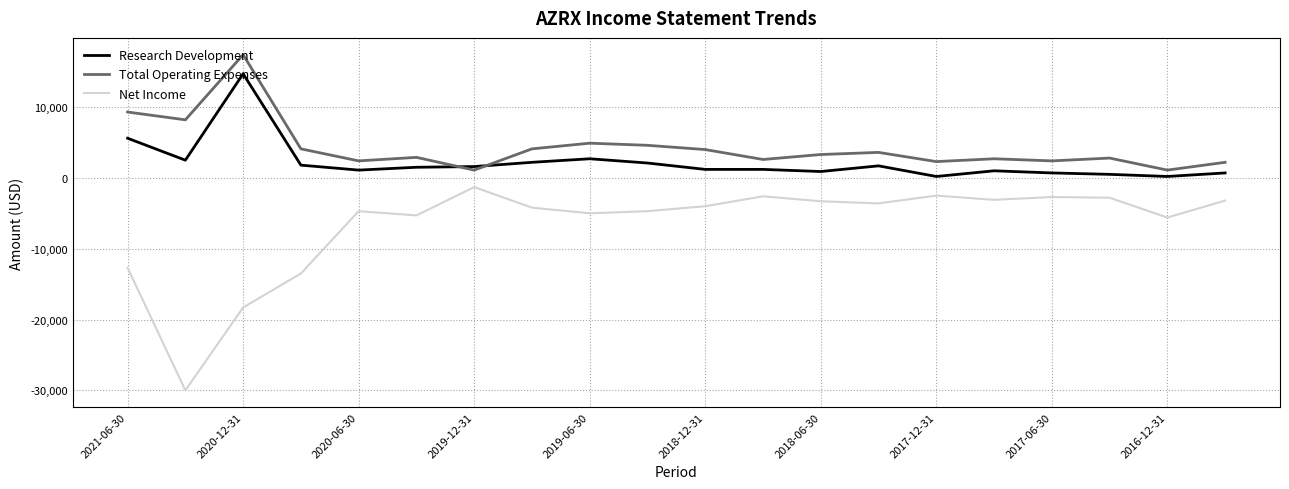

How many lines are shown in the chart?

3